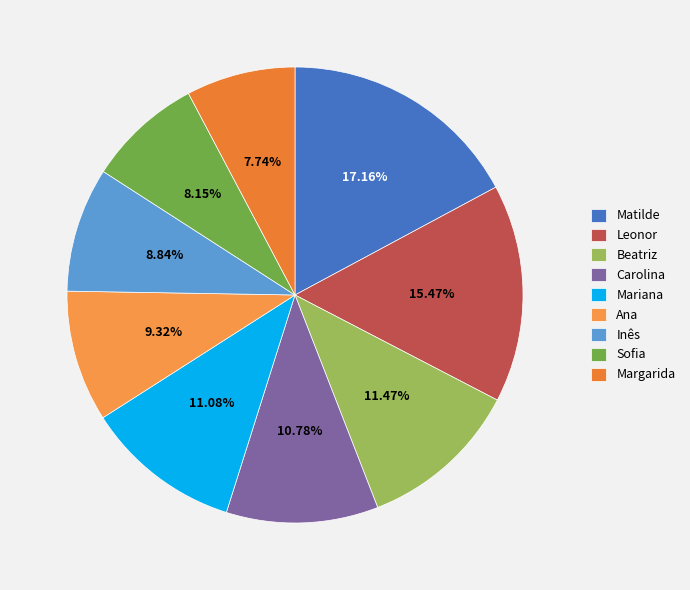

Is Matilde the majority of the pie?

No